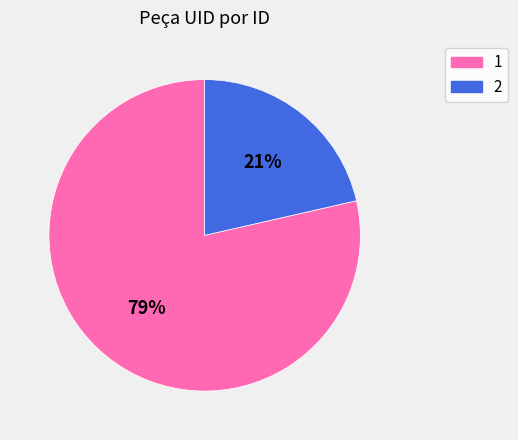

True or false: 1 accounts for 79% of the total.

True